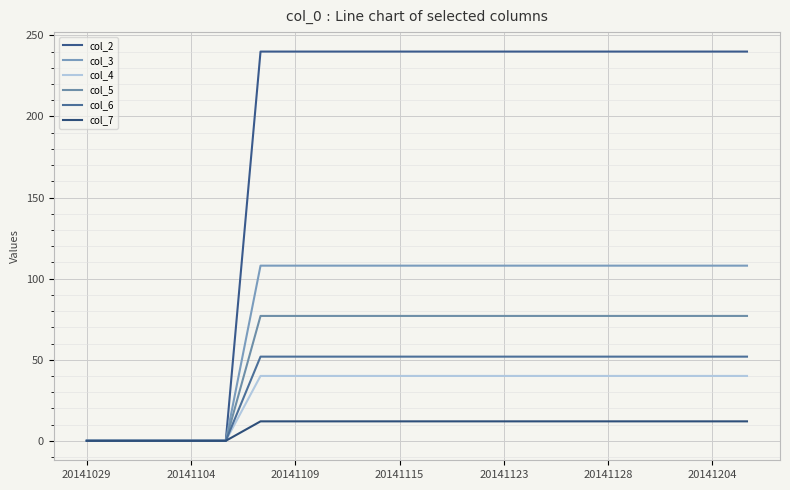

Count the number of categories in the chart.

20